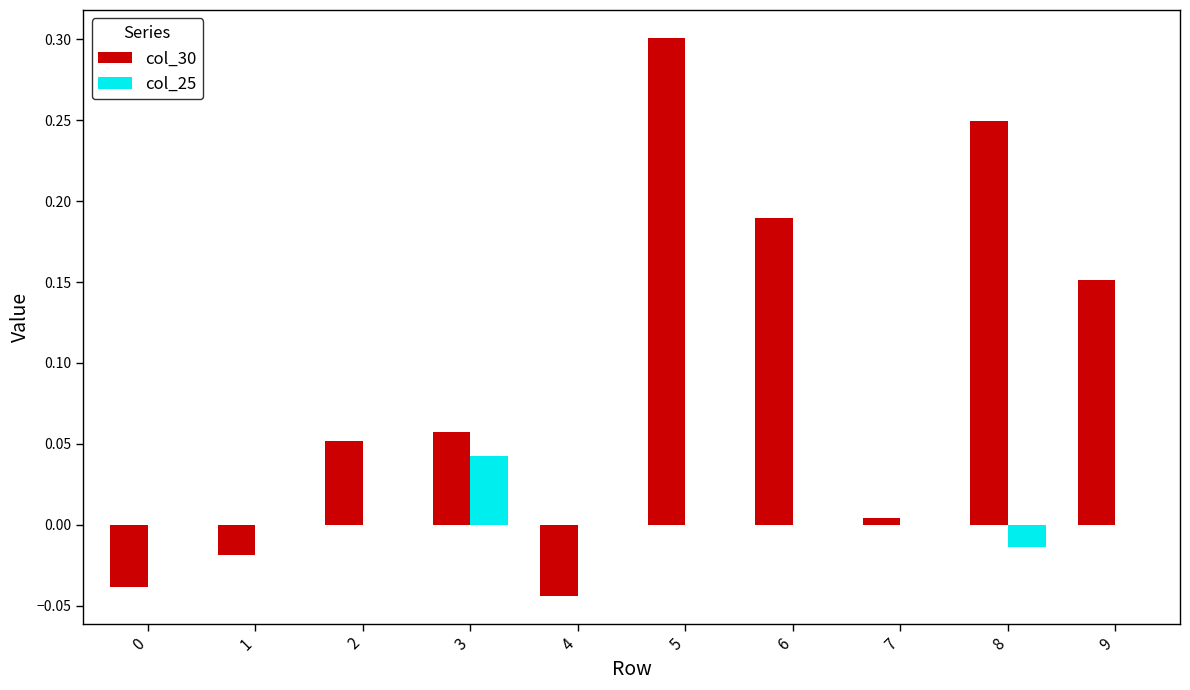

Between 3 and 8, which series saw the biggest shift?

col_30